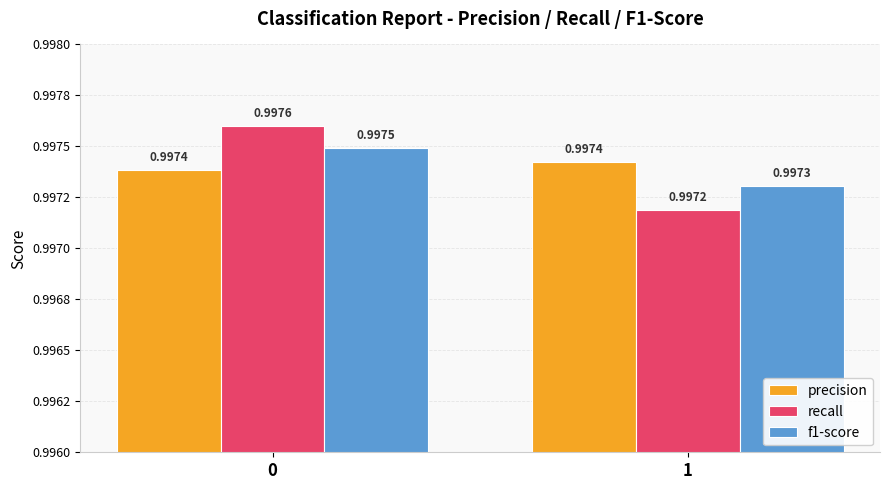

What are all the series names shown in the legend?

precision, recall, f1-score